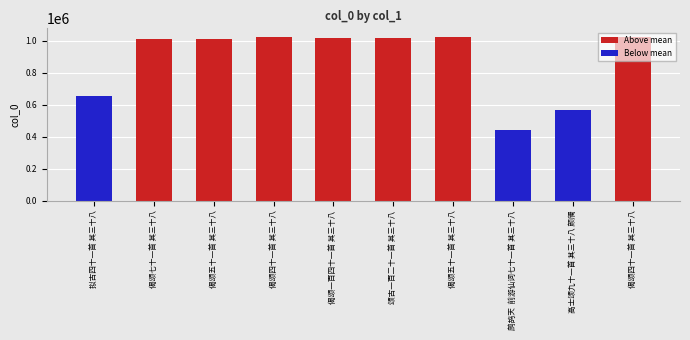

What is the value of the 9th bar from the left?

565532